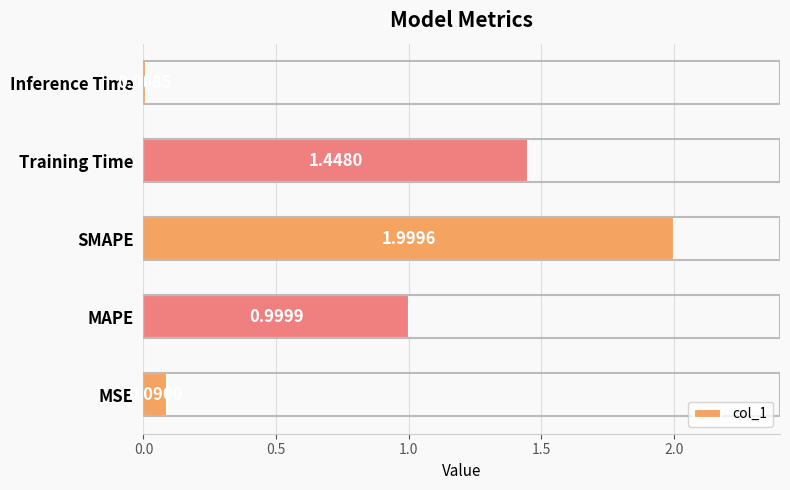

Which label corresponds to the largest value in the chart?

SMAPE